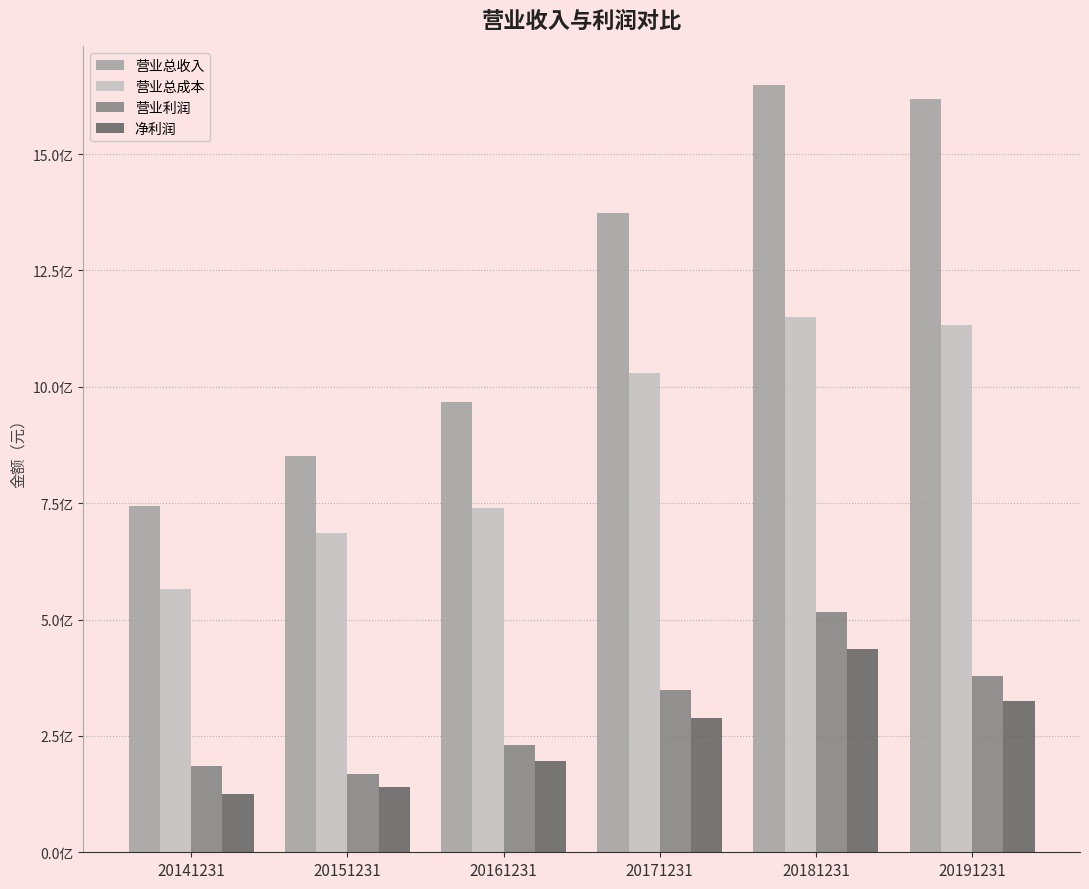

What is the value of the 营业利润 bar at the 3rd from the left?

231294280.3